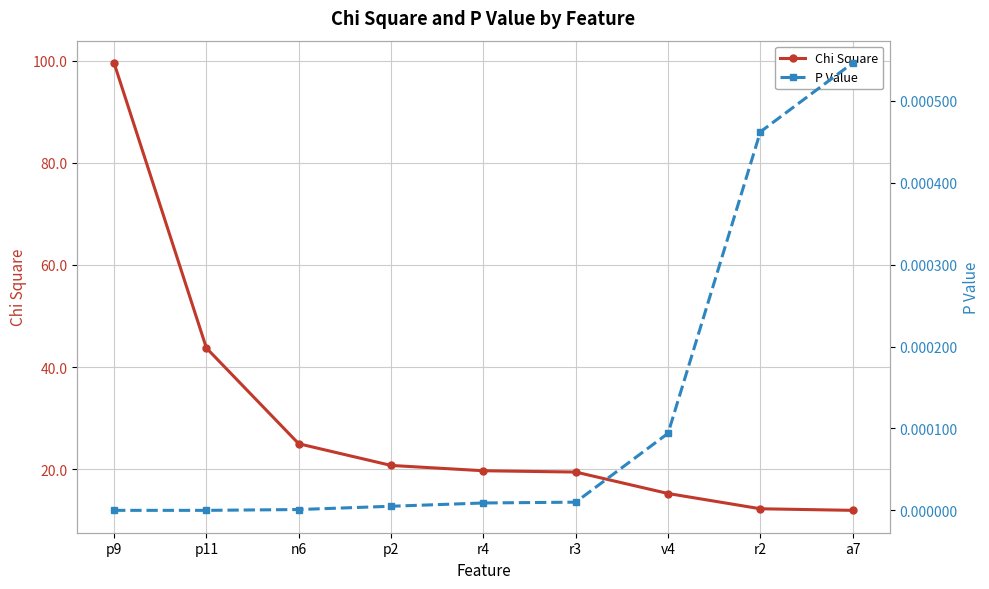

What is the label of the 6th point from the left?

r3